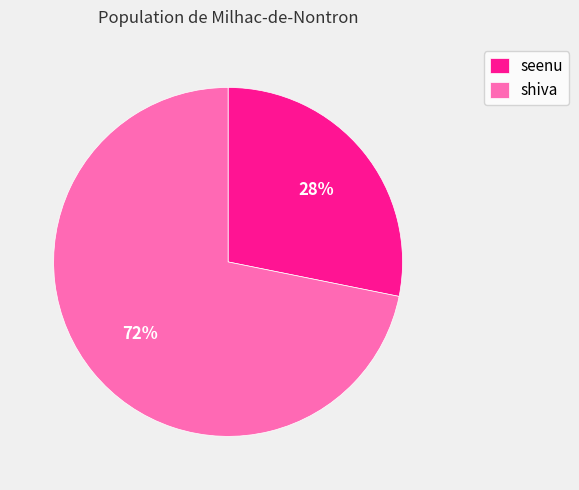

What percentage is the seenu slice, to the nearest percent?

28%